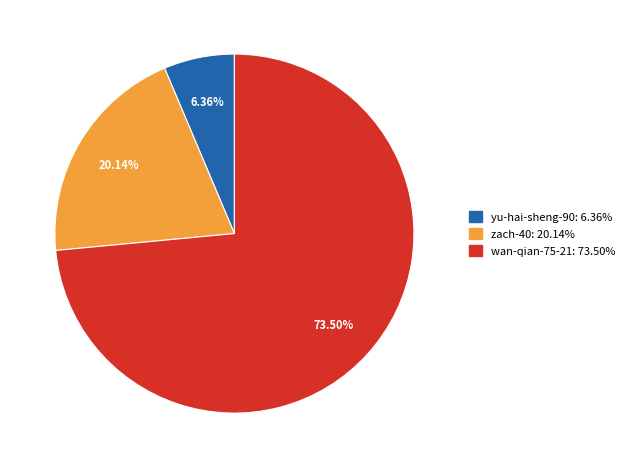

Combined, what portion of the pie is yu-hai-sheng-90 and wan-qian-75-21?

79.9%